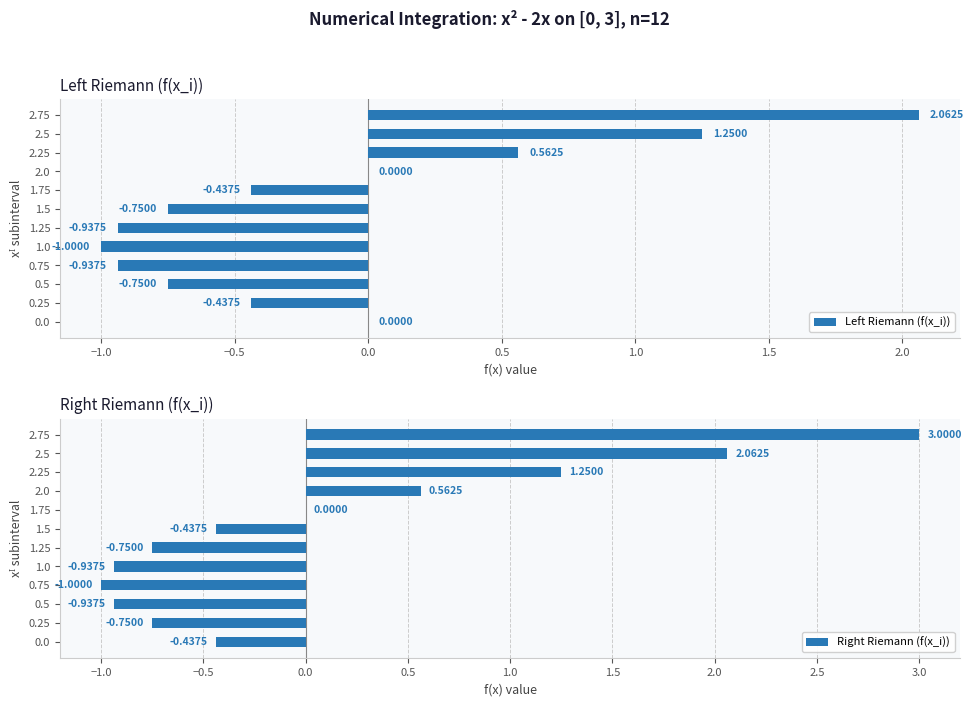

What is the sum of all Left Riemann (f(x_i)) values?

-1.4